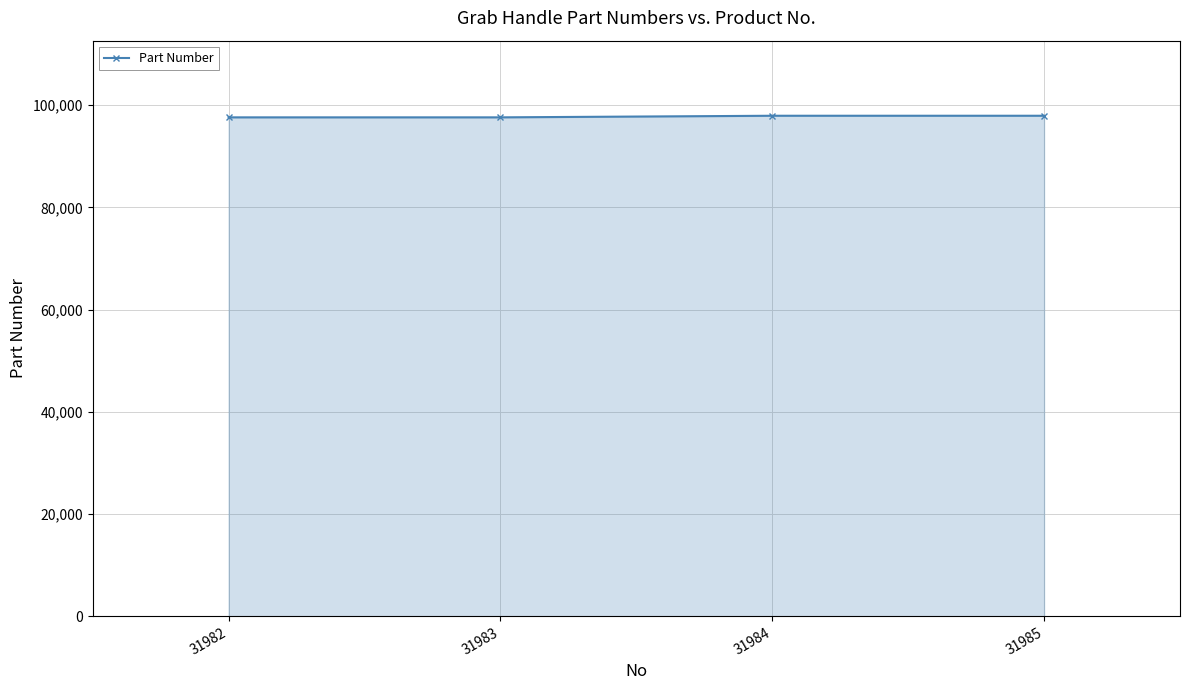

What is the value of the 1st point from the left?

97630